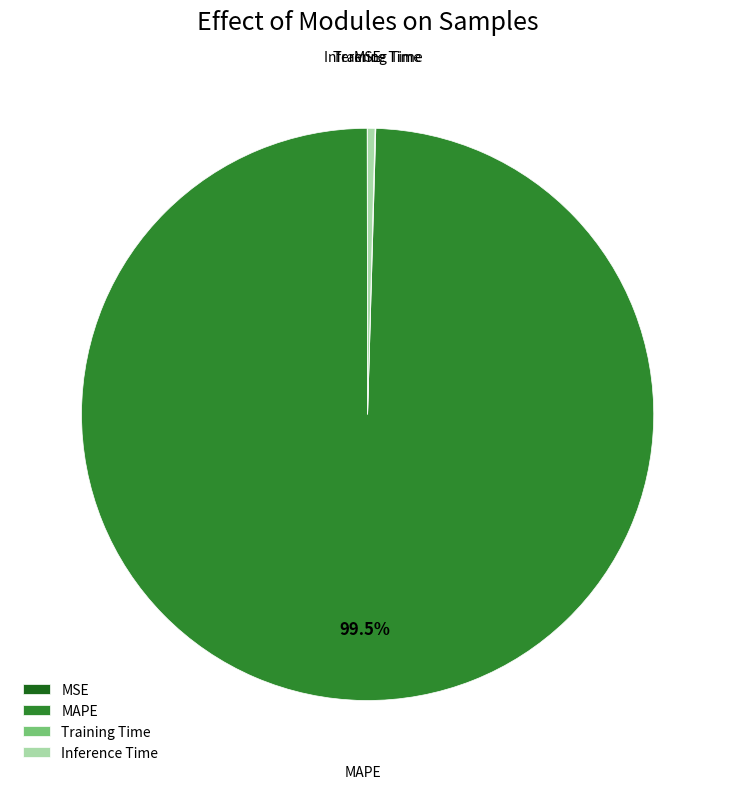

Which slice is the largest?

MAPE